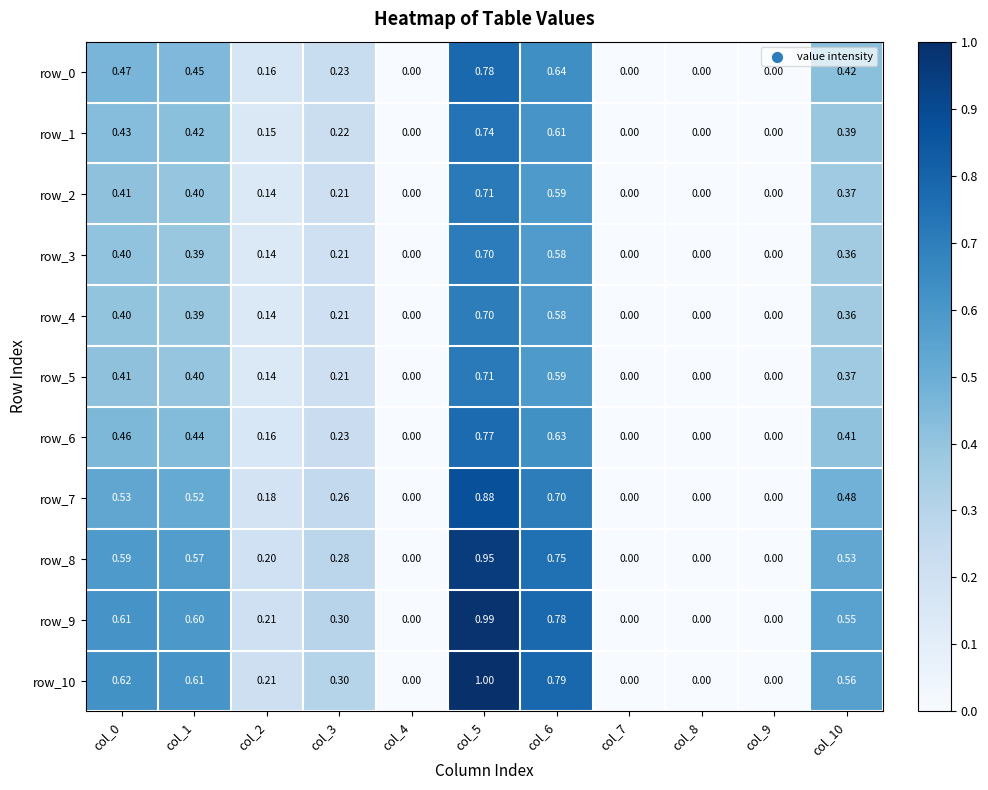

Count the number of categories in the chart.

11